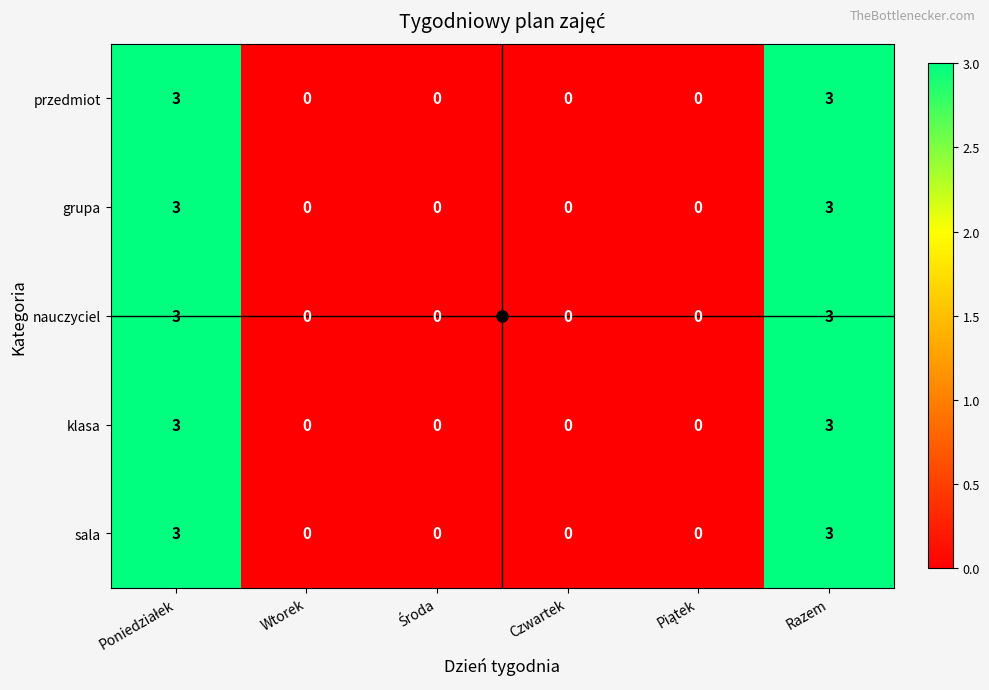

What is the total value across all series at Razem?

15